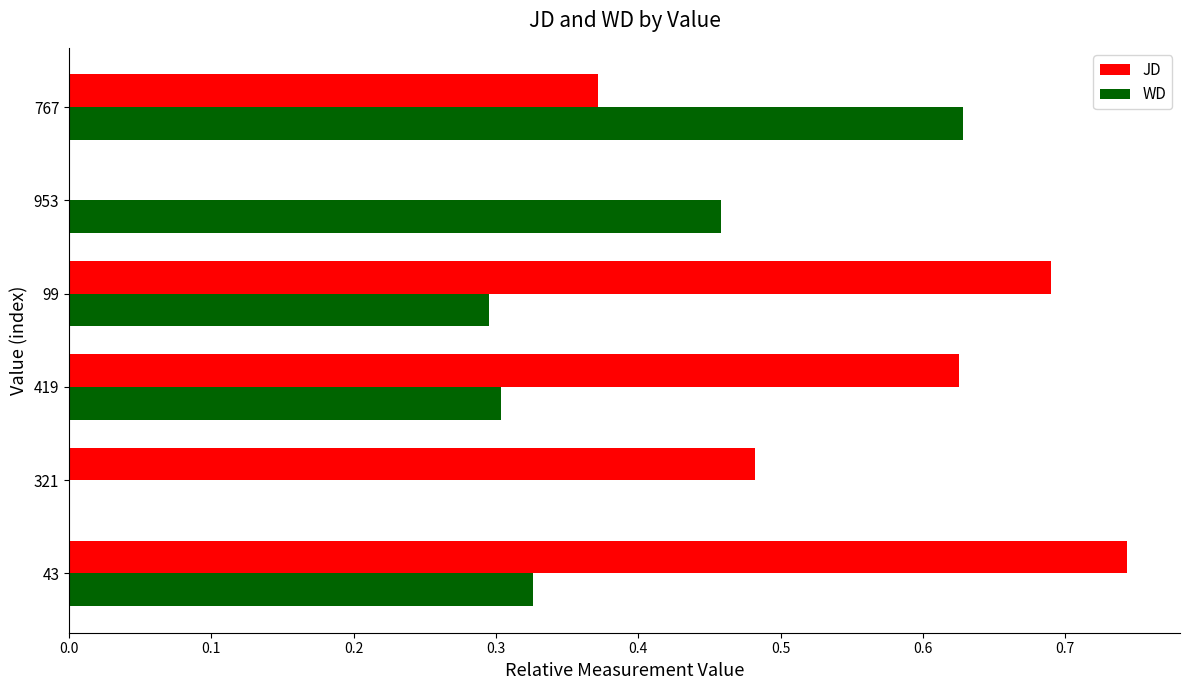

Which series changed the most between 43 and 321?

WD